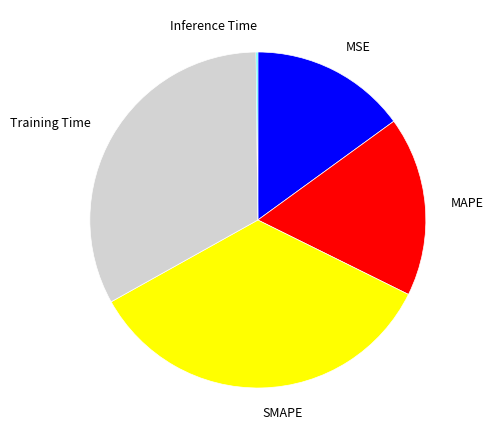

Combined, what portion of the pie is SMAPE and Inference Time?

34.8%